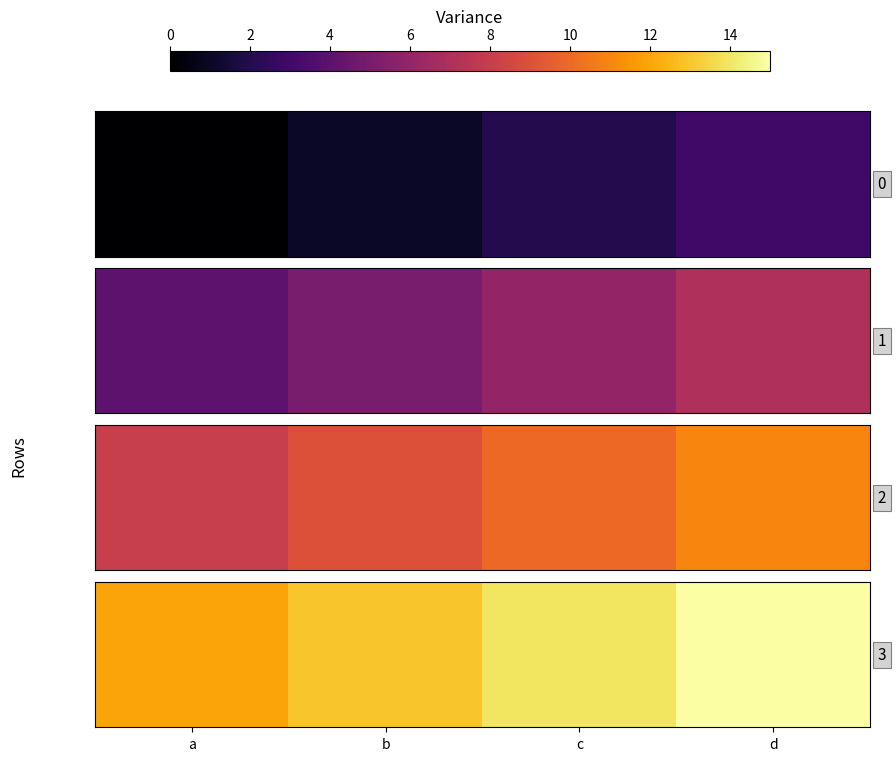

What is the average value?

14